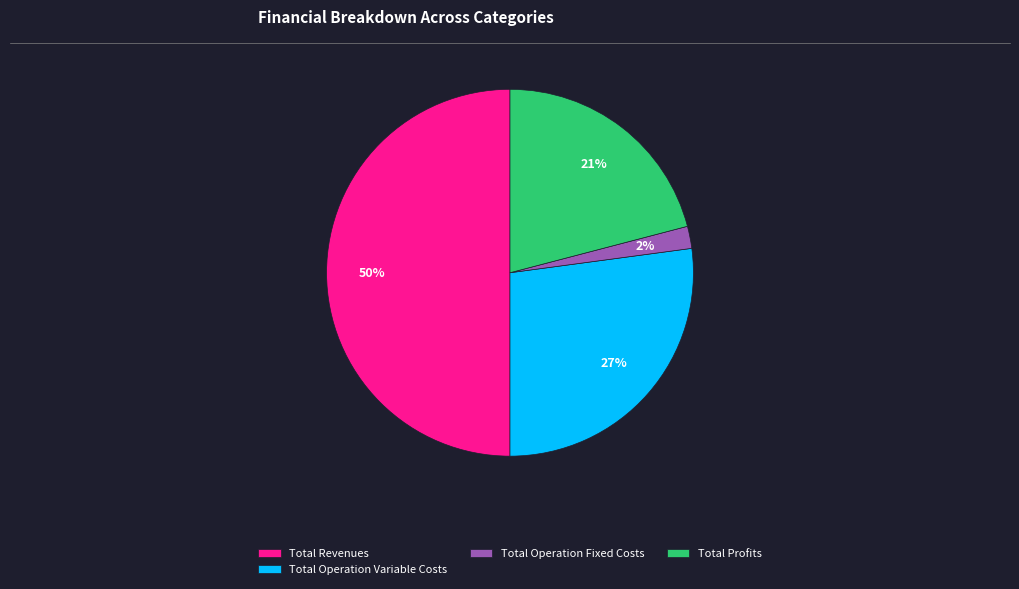

True or false: Total Operation Variable Costs accounts for 27% of the total.

True